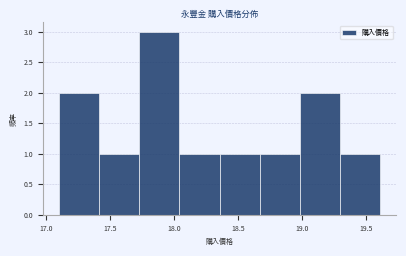

Reading left to right, list every bar in this chart as the range it spans on the x-axis followed by its height. Neither the bar edges nor the heights are printed on the chart, so give them approximately, as read against the axes.

17.10 to 17.40: 2
17.40 to 17.75: 1
17.75 to 18.05: 3
18.05 to 18.35: 1
18.35 to 18.65: 1
18.65 to 19.00: 1
19.00 to 19.30: 2
19.30 to 19.60: 1